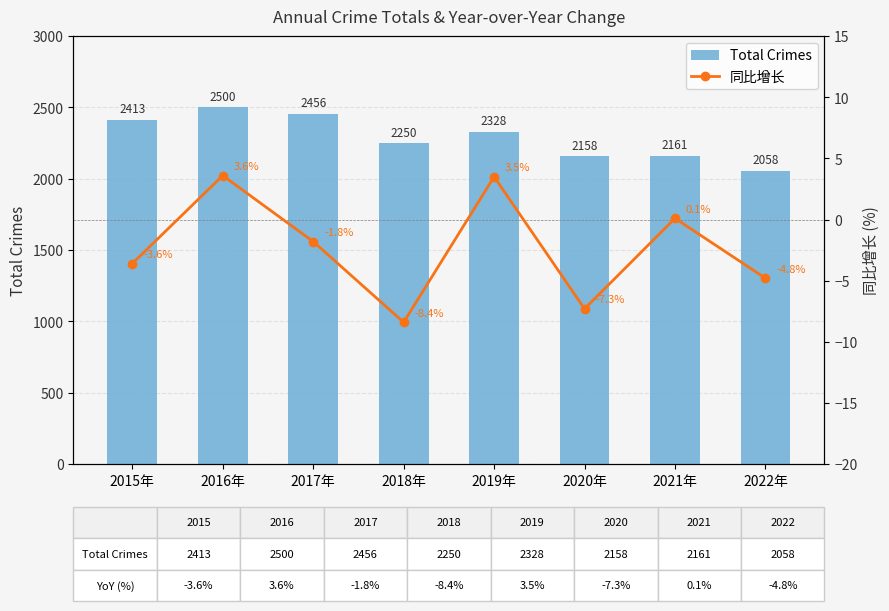

What is the sum of all Total Crimes values?

18324